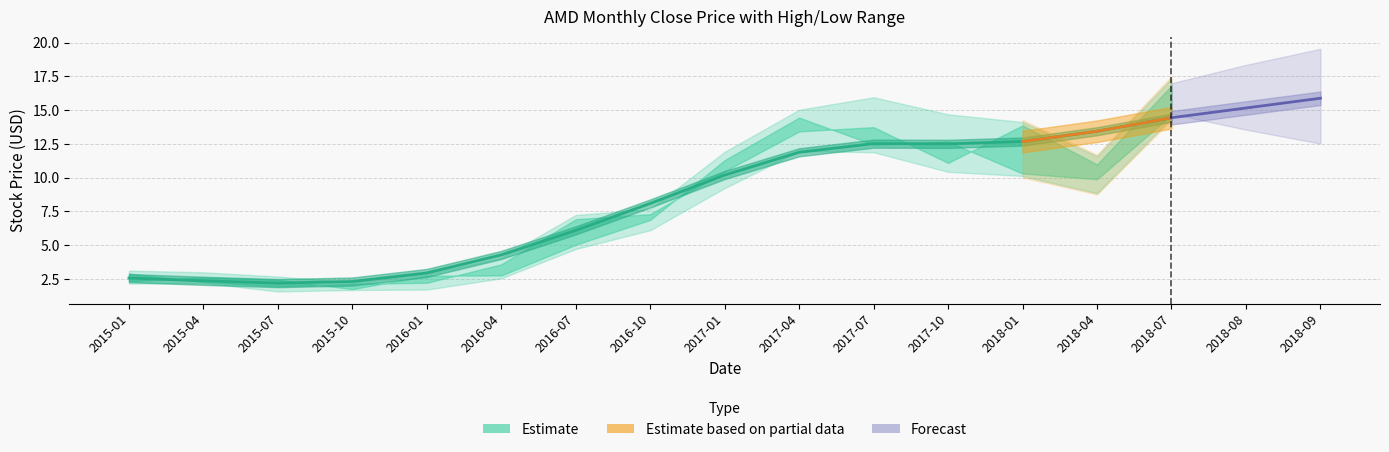

What is the approximate value of high at 2016-07?

7.1